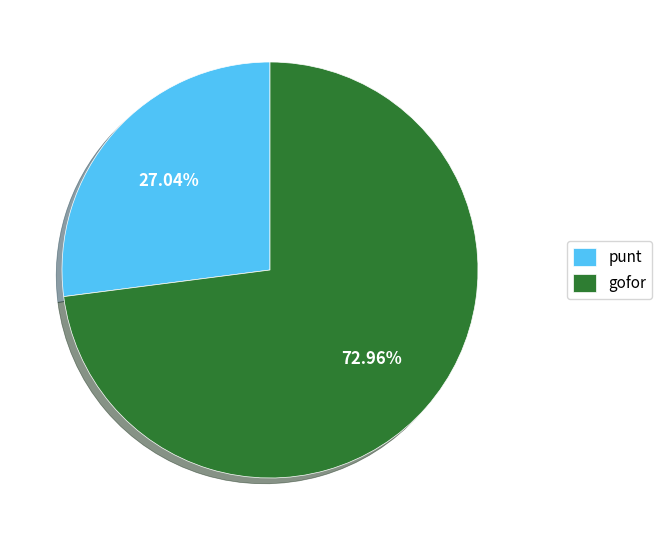

What is the majority slice?

gofor